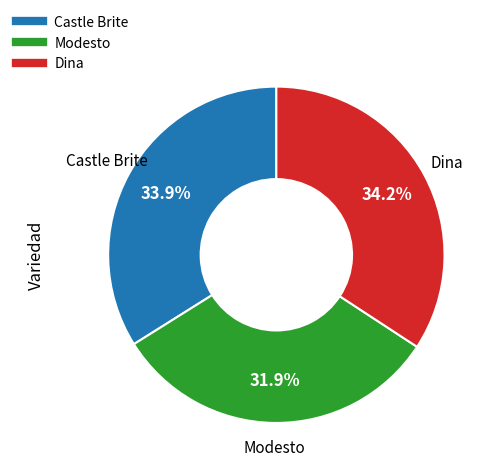

To the nearest percent, what is the average slice percentage?

33%